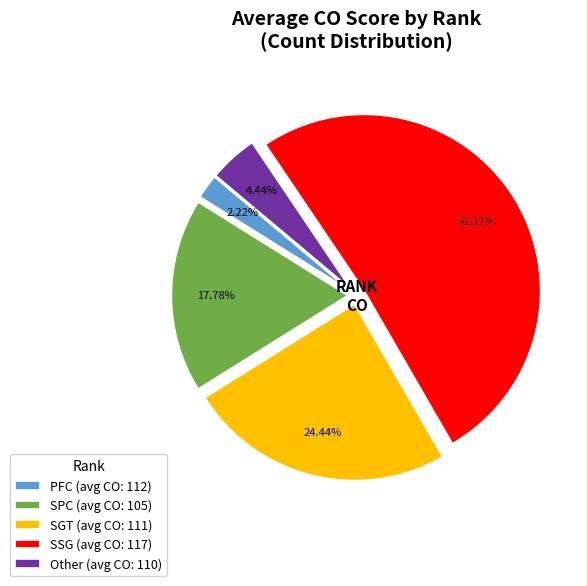

Does PFC (avg CO: 112) represent more than half of the total?

No